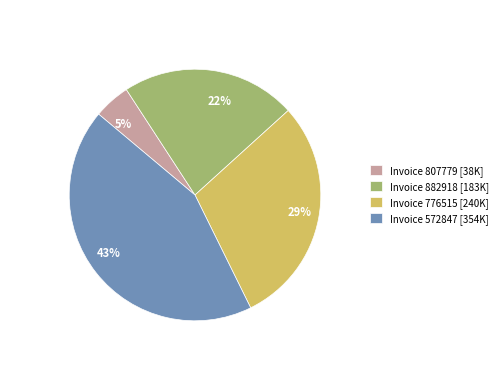

Which has a higher value, Invoice 807779 [38K] or Invoice 572847 [354K]?

Invoice 572847 [354K]